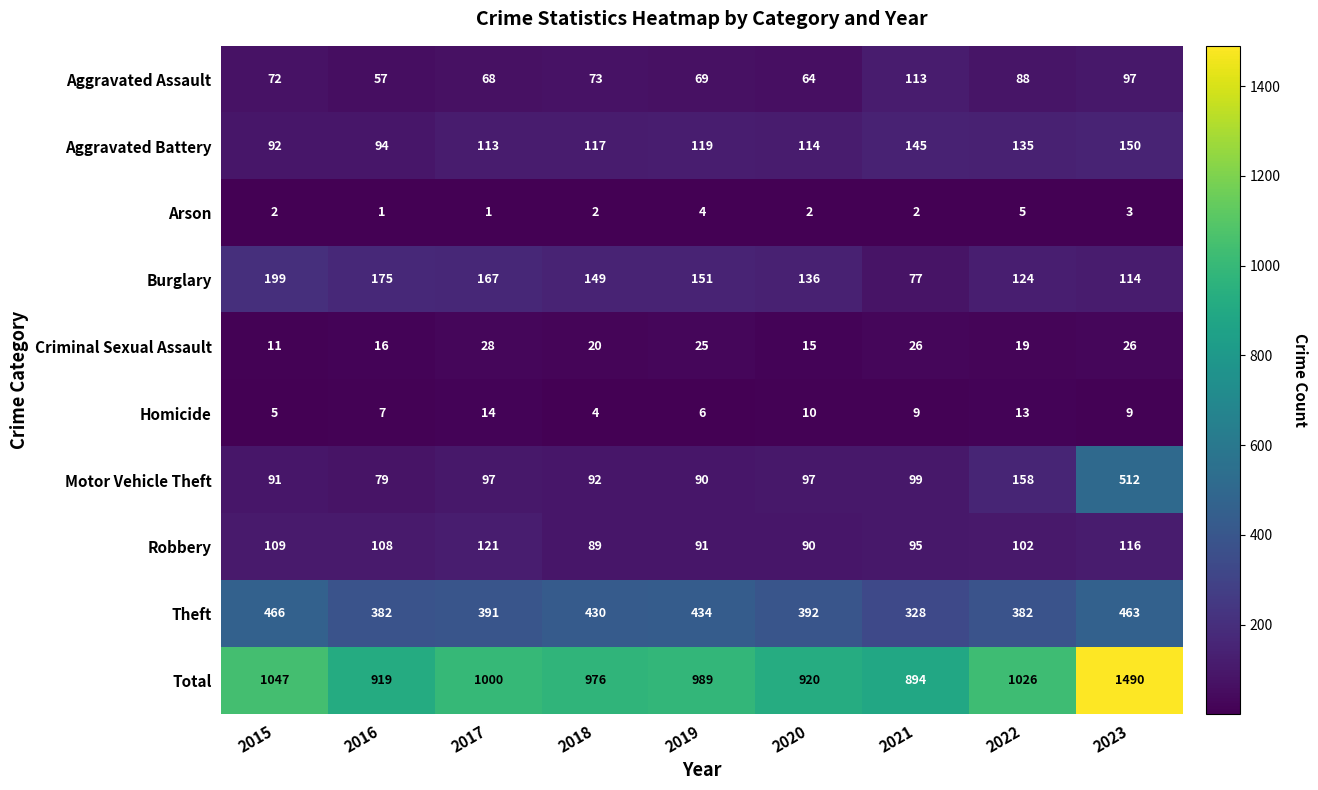

What is the total value across all series at 2017?

2000